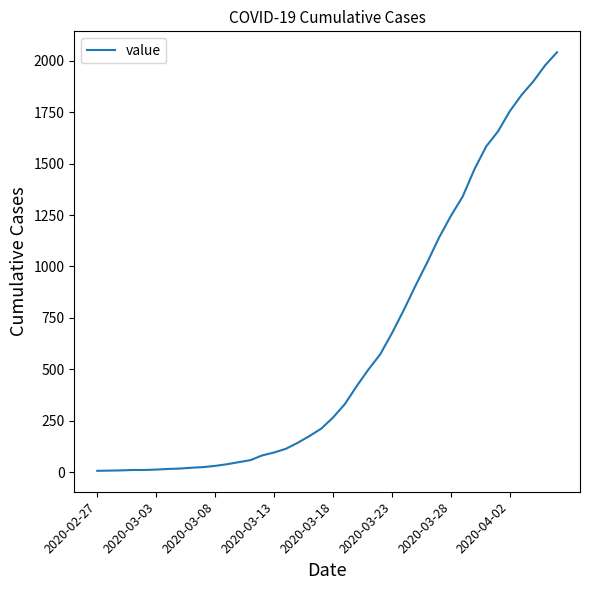

How many lines are shown in the chart?

1